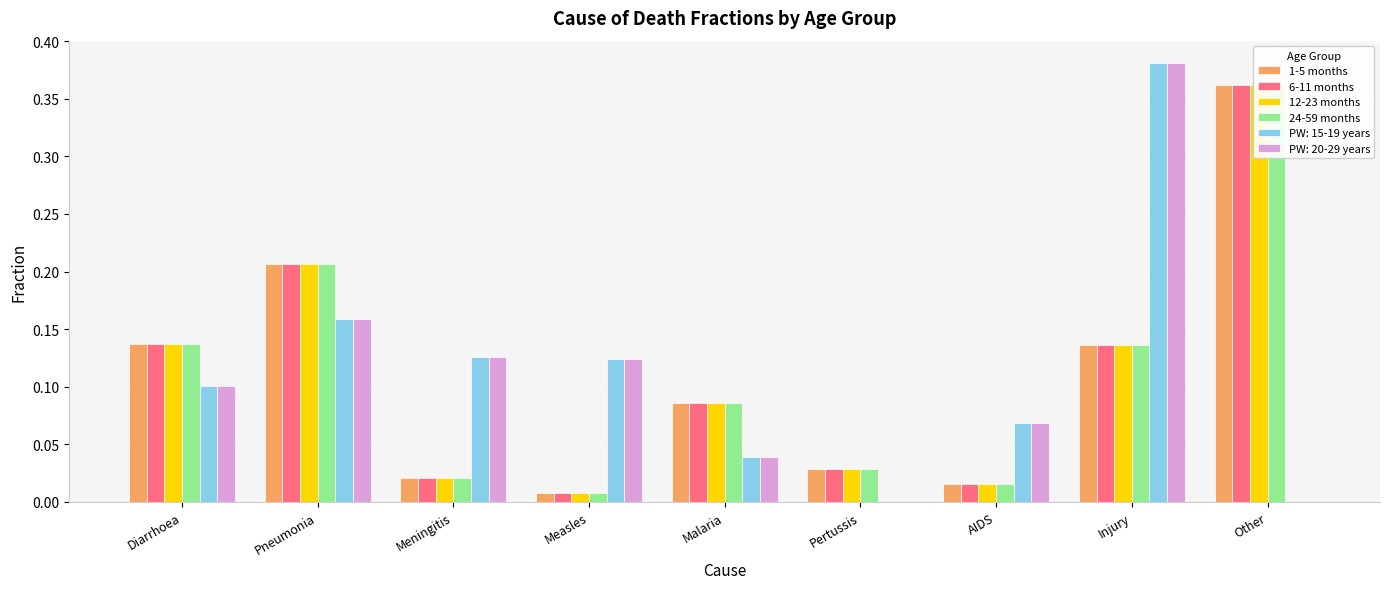

What is the total value across all series at AIDS?

0.1